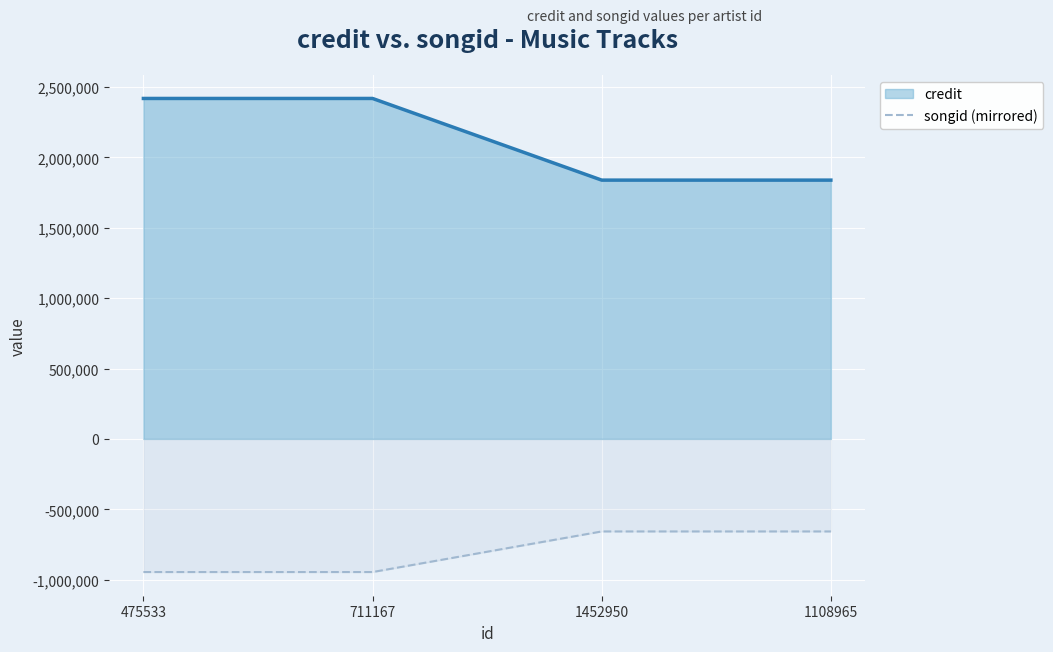

What is the label of the 2nd point from the left?

711167